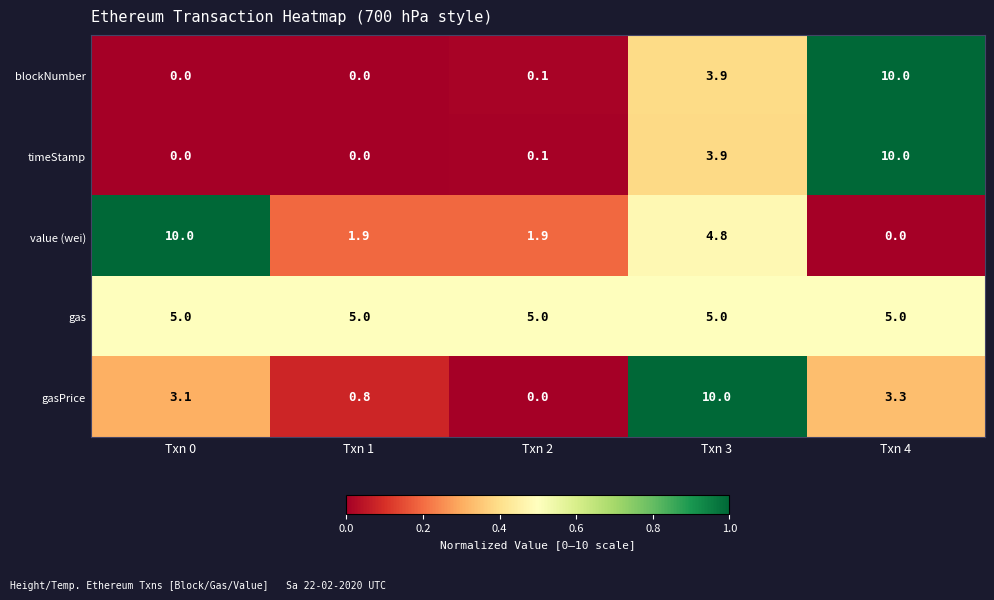

What is the maximum value shown in the chart?

10.0